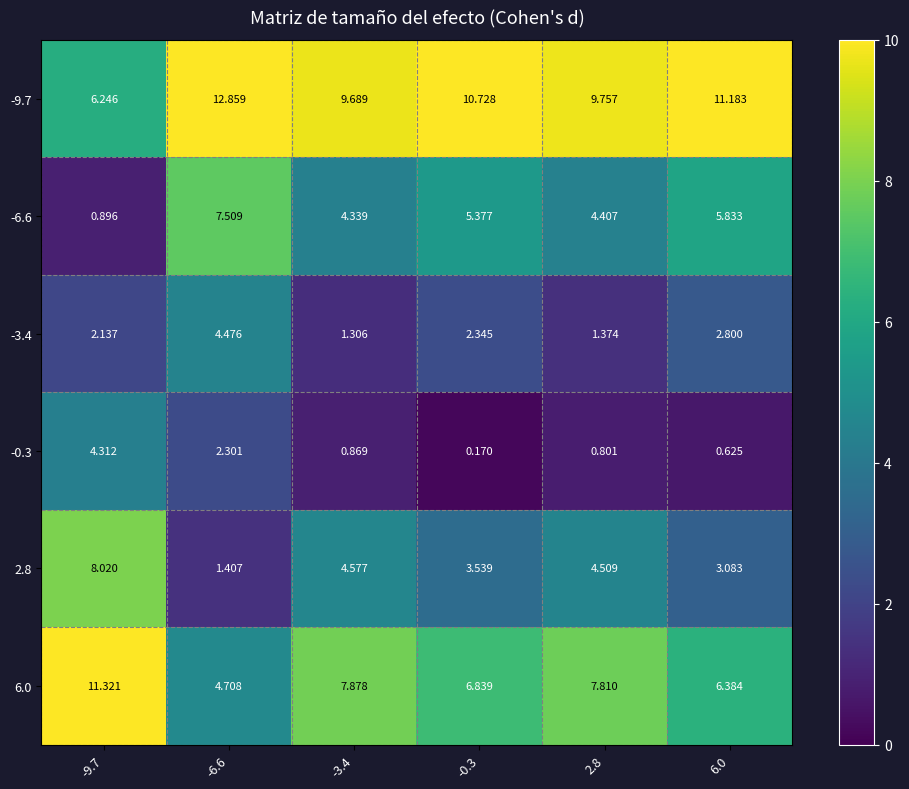

Is the value of -9.7 at 6.0 greater than the value of 2.8 at -0.3?

Yes